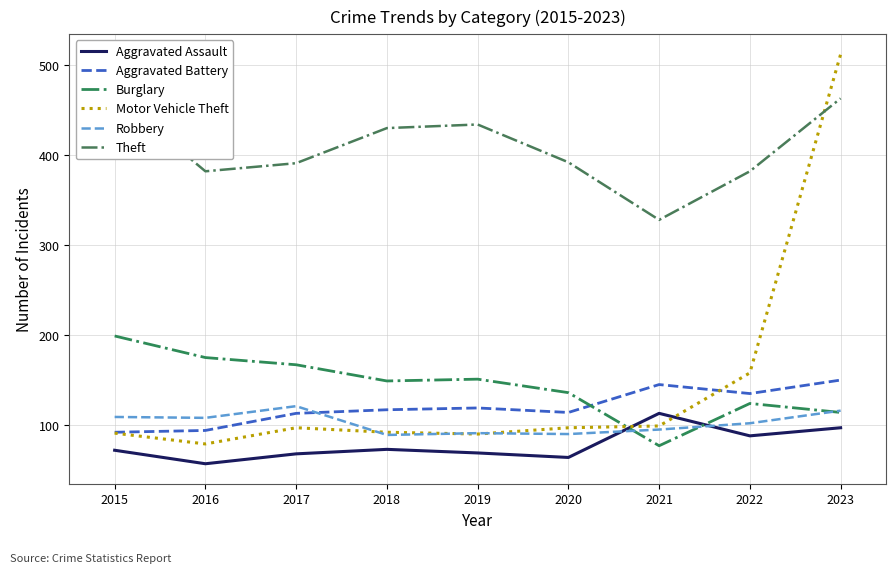

Where is Theft nearest to the value 397?

2020